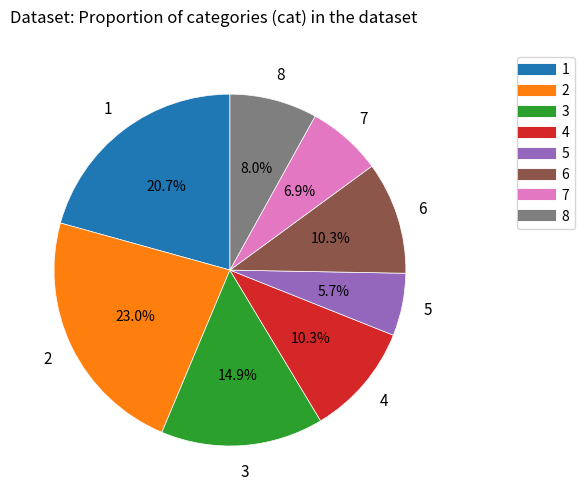

Is there any slice that represents more than half of the pie?

No